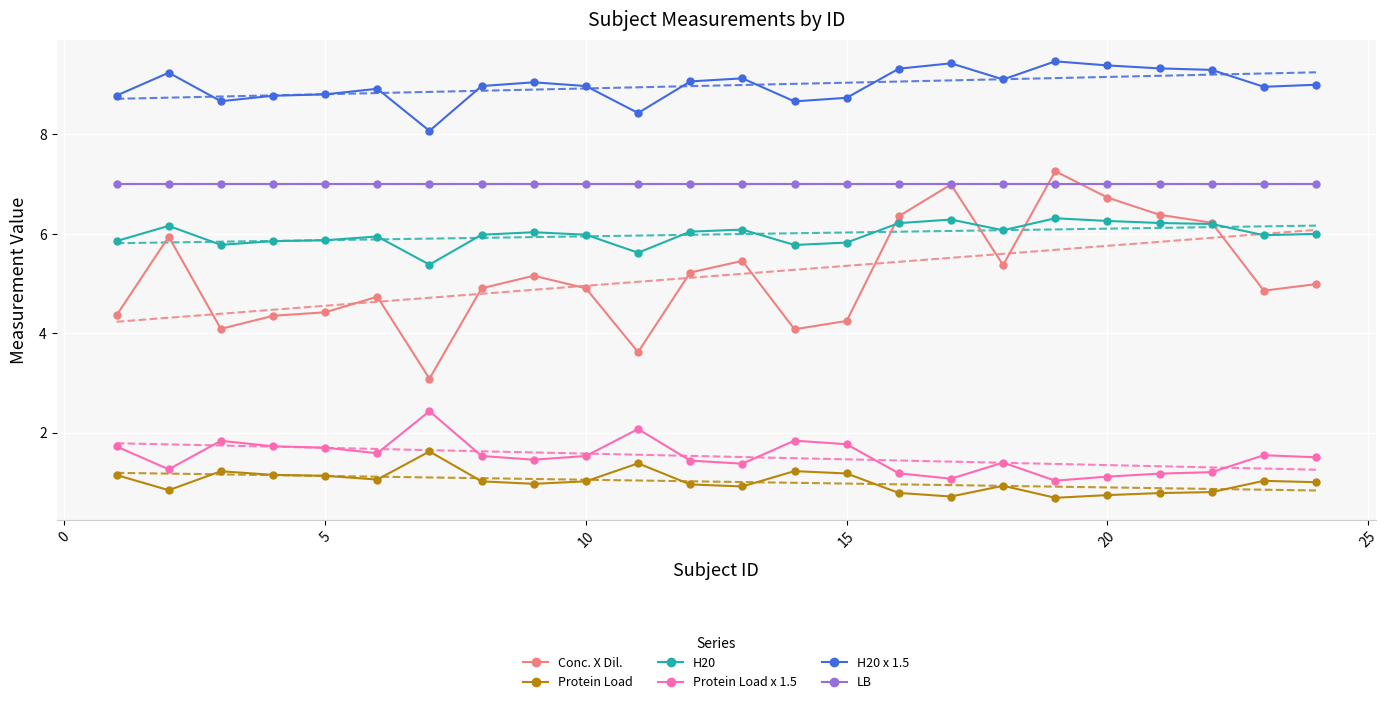

What is the lowest value of the LB series?

7.0